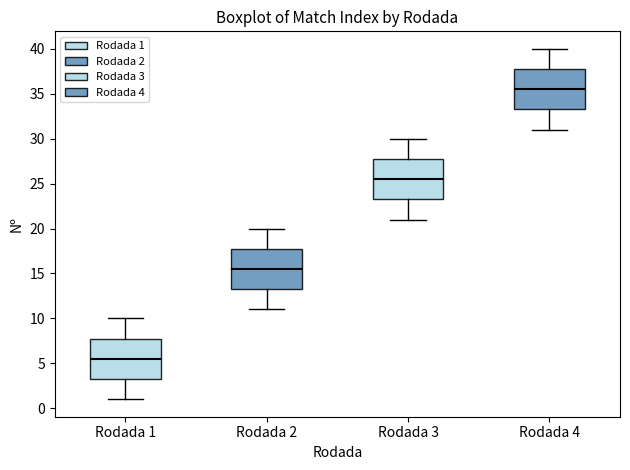

Which box's median line is the lowest?

Rodada 1